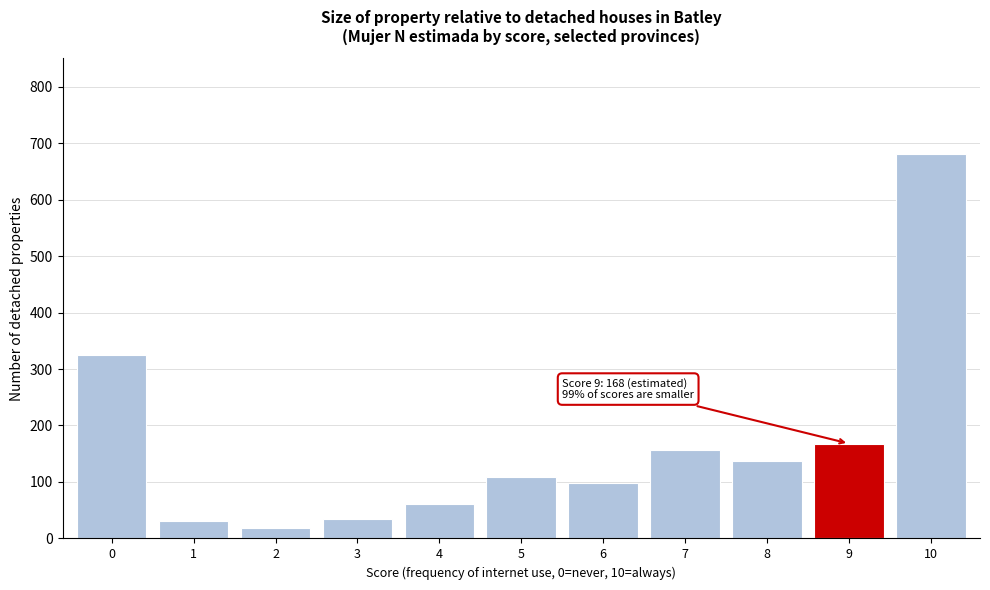

Reading left to right, list all the values displayed in this chart.

0=325	1=31	2=19	3=35	4=61	5=108	6=98	7=157	8=137	9=168	10=680